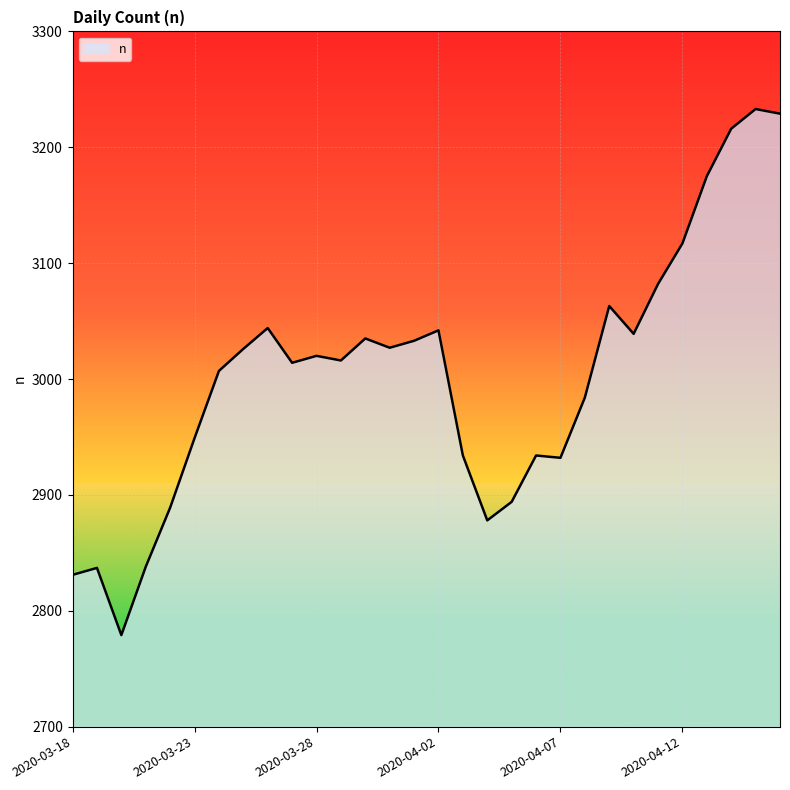

What is the minimum value shown in the chart?

2779